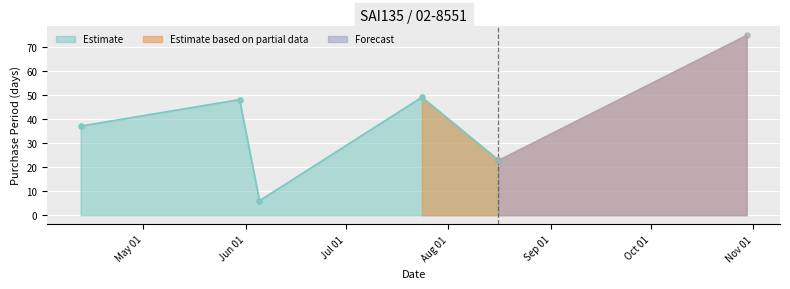

What is the ratio of the value at 2017-05-30 to the value at 2017-10-30?

0.6